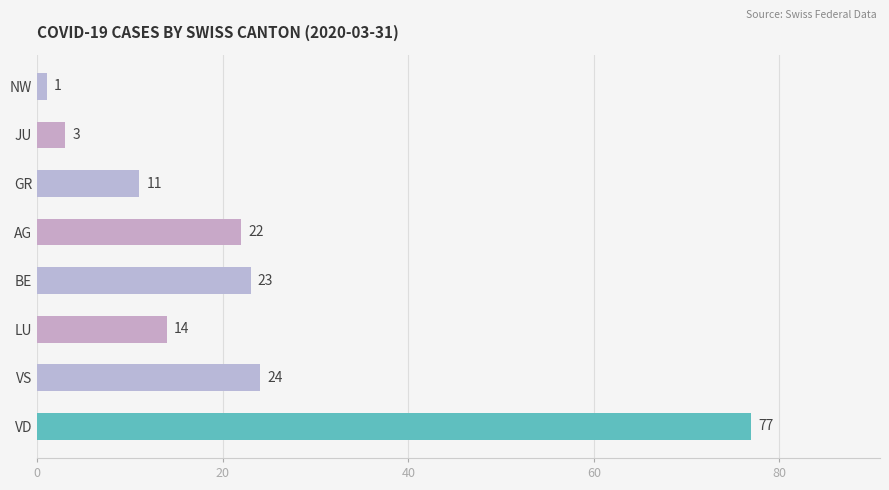

List the labels in order of value, smallest first.

NW, JU, GR, LU, AG, BE, VS, VD